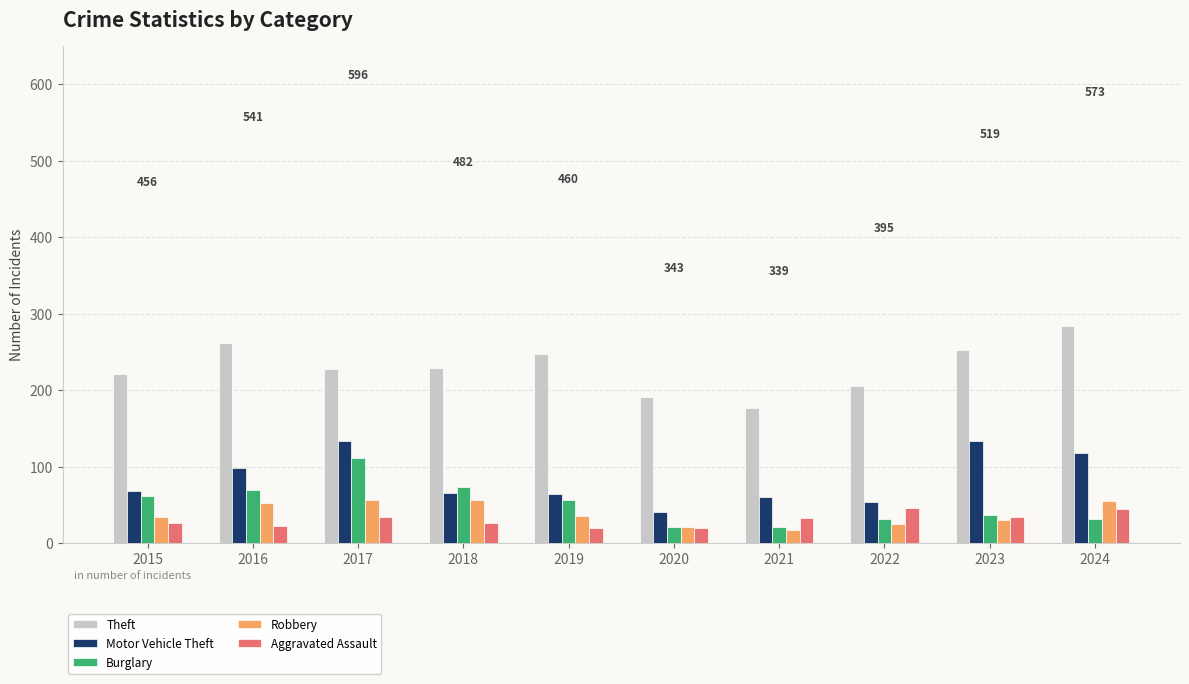

What is the average value of the Theft series?

230